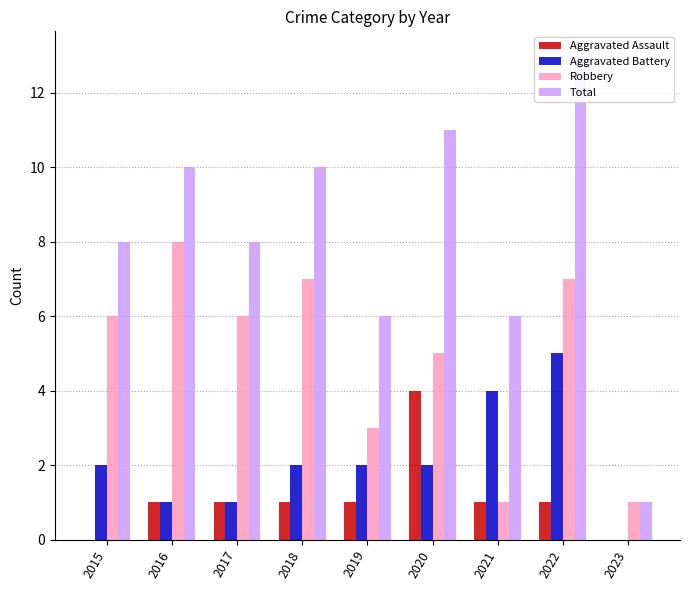

How many series are shown in this chart?

4